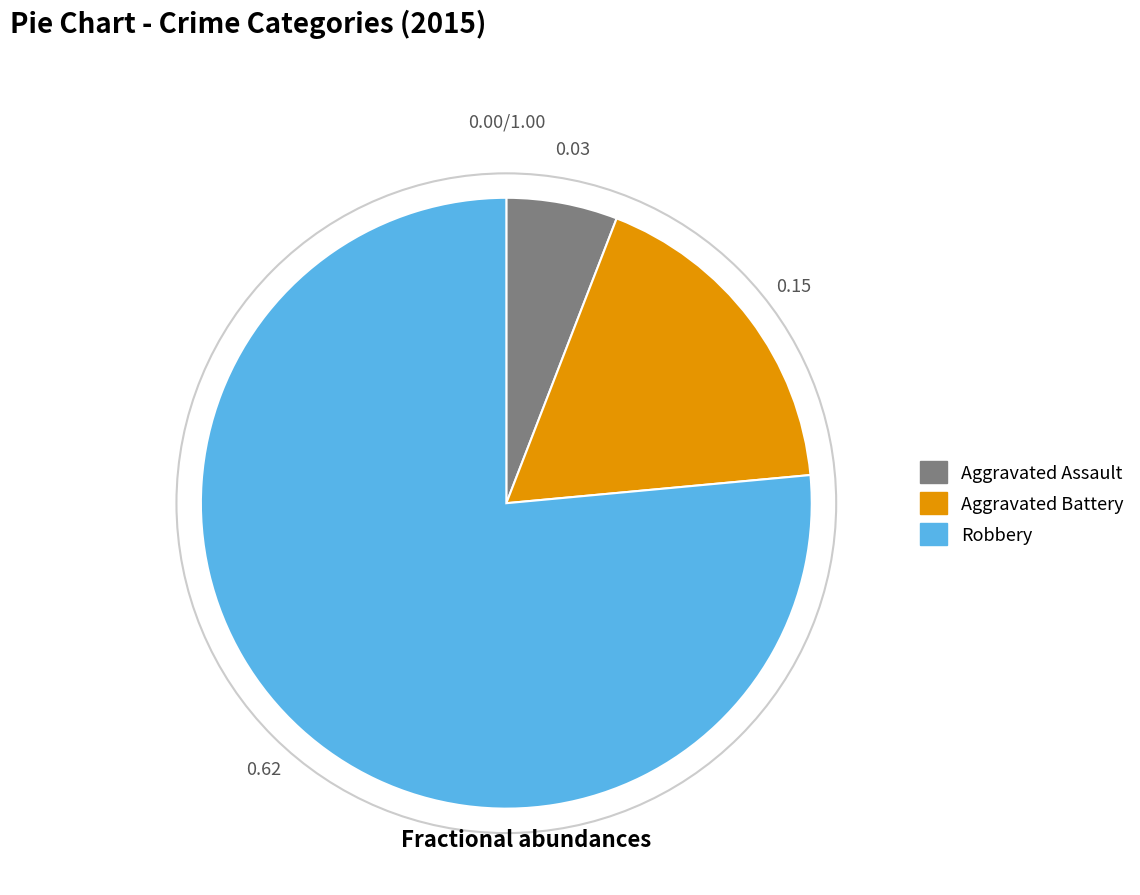

What is the smallest slice in the pie chart?

Aggravated Assault